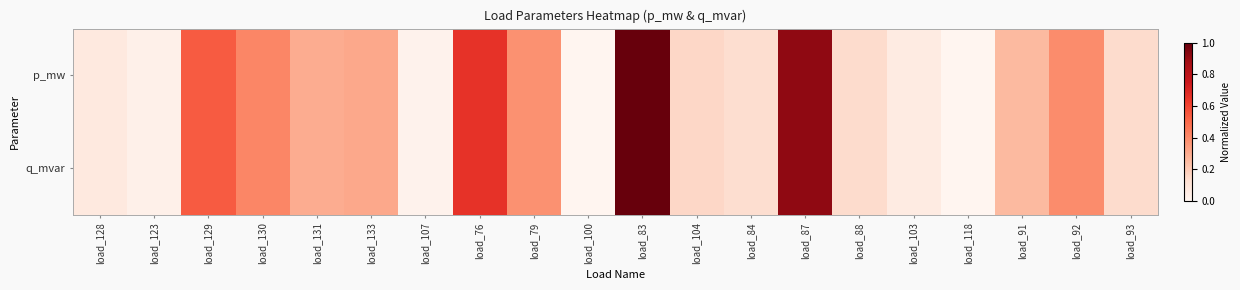

Which series has the largest total across all categories?

p_mw